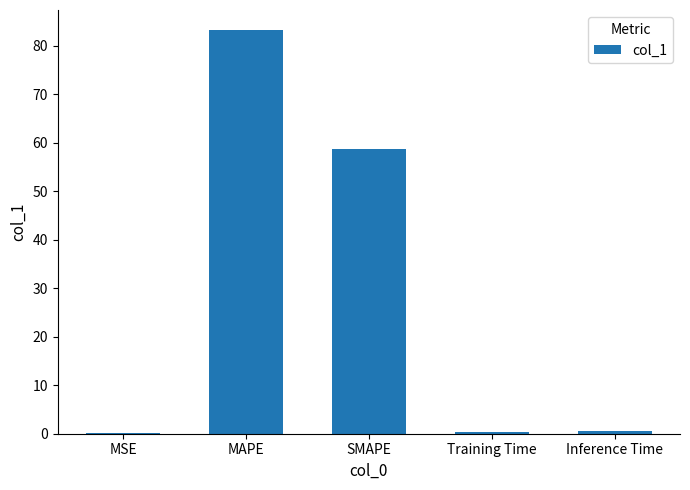

What is the difference between the values at Training Time and MSE?

0.3